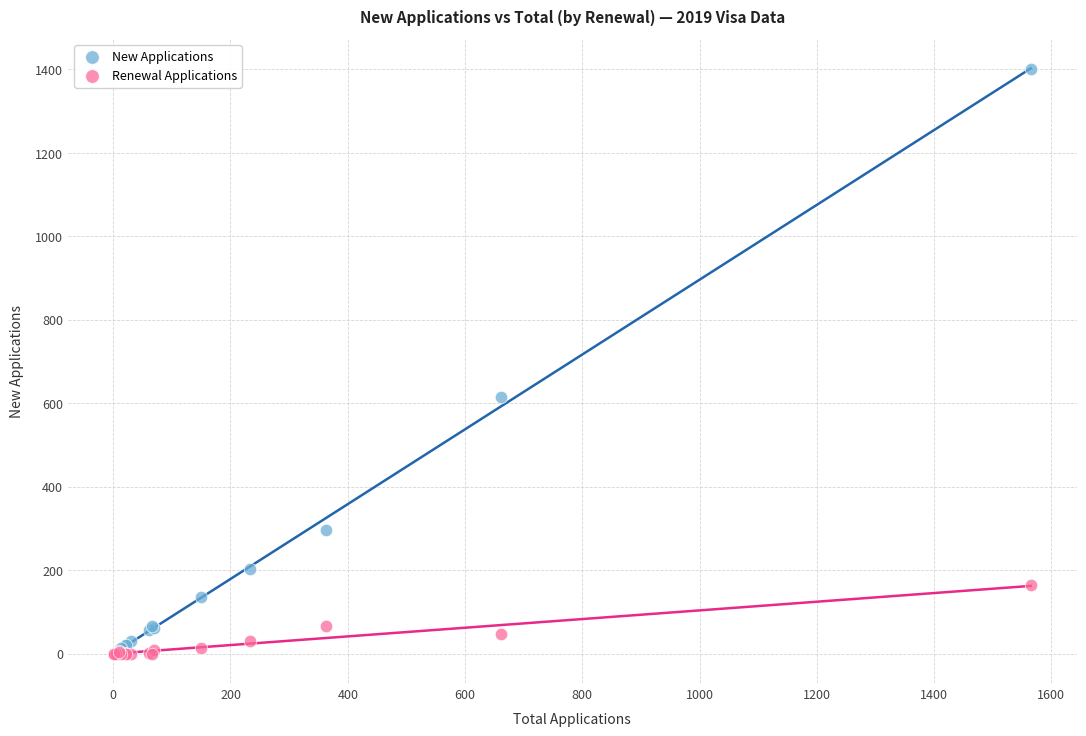

In the New Applications series, what Y value is closest to 700?

614